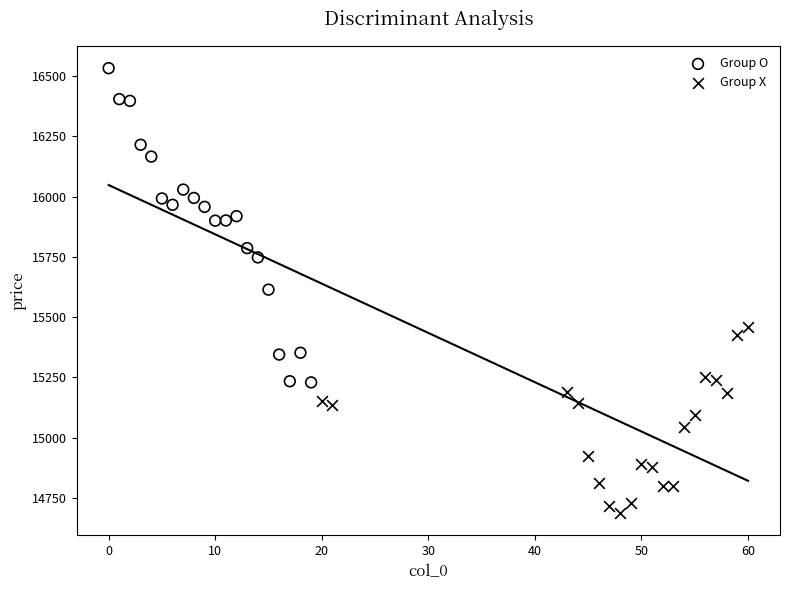

What are all the series names shown in the legend?

Group O, Group X